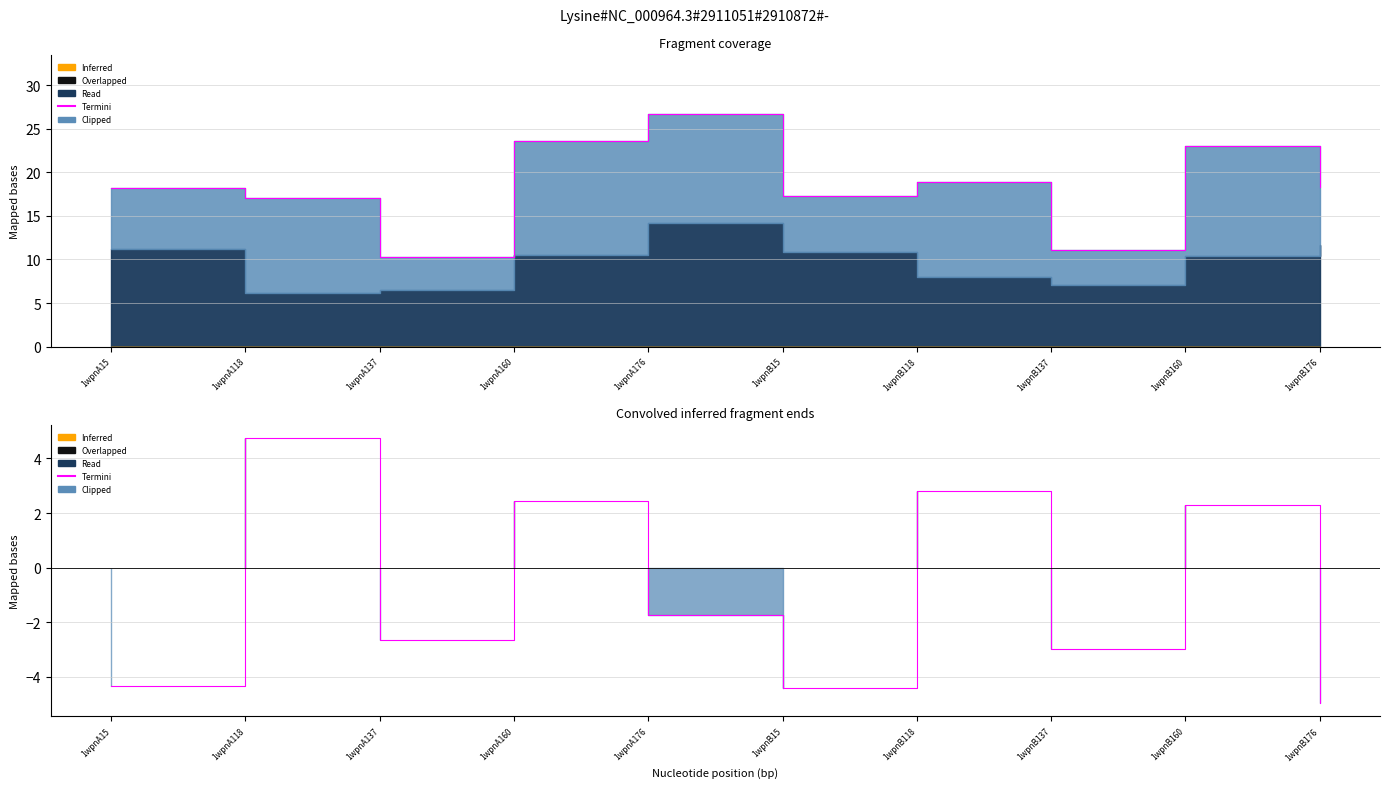

Where does the data first go above -1?

1wpnA118